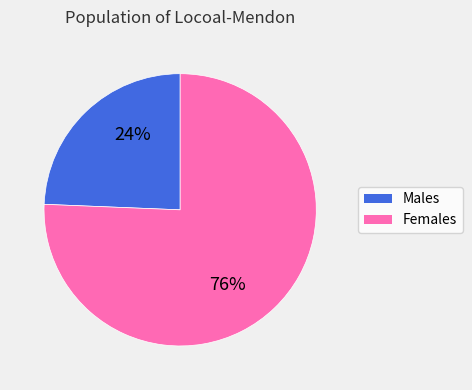

Is there any slice that represents more than half of the pie?

Yes